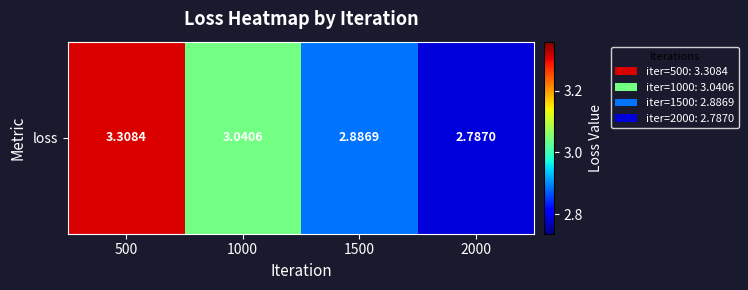

Which category has the highest value across all series?

500